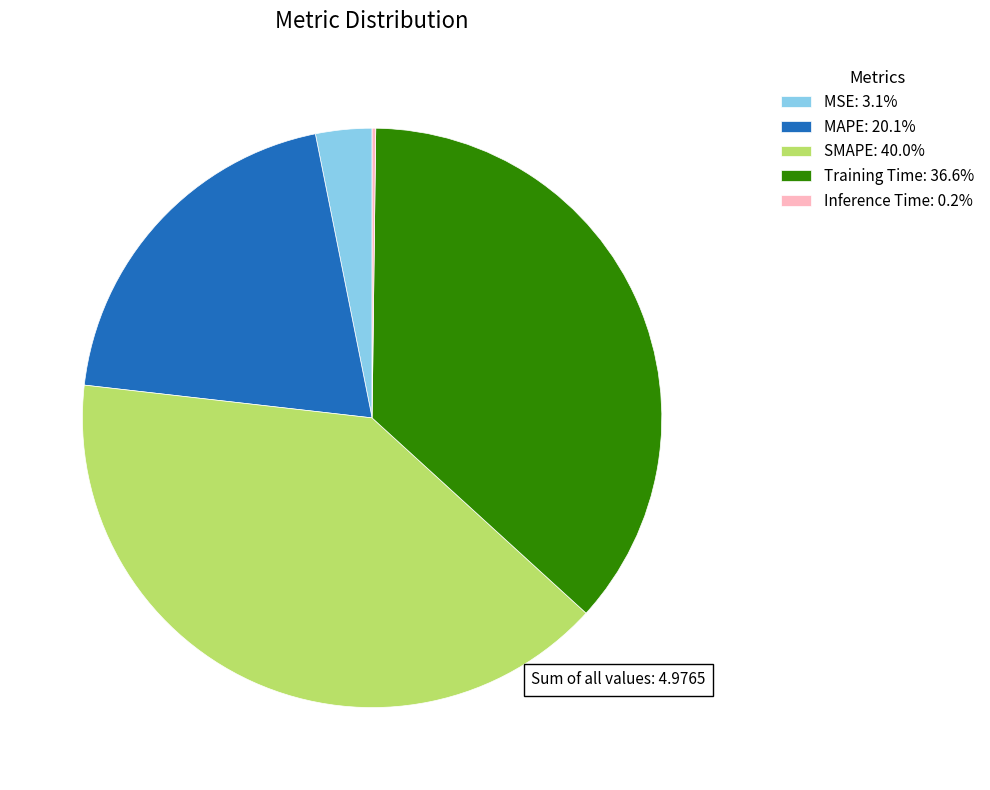

Is it true that MAPE is 20% of the pie?

True